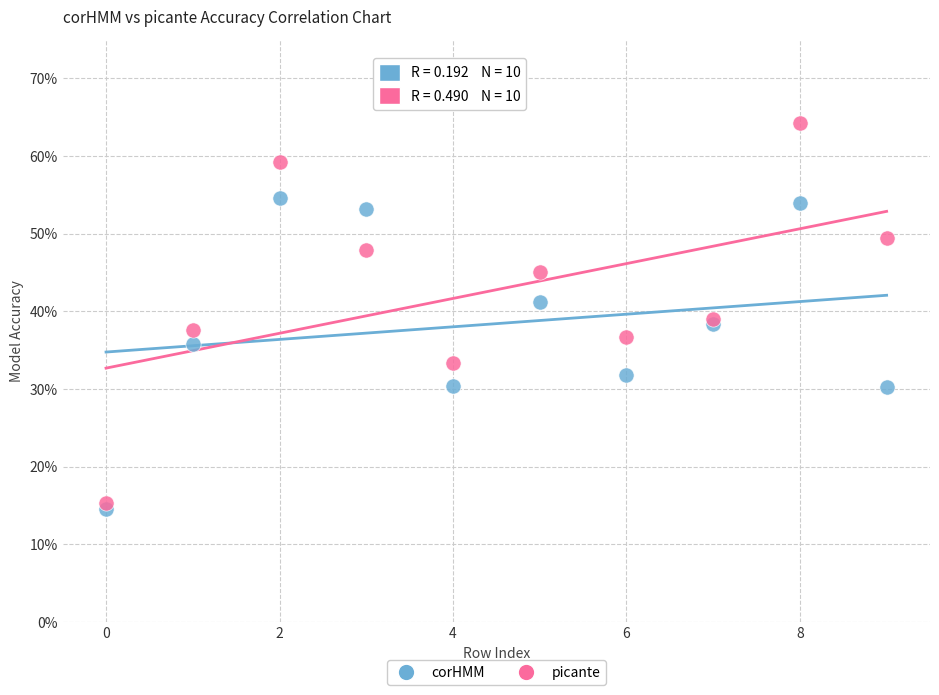

What are all the series names shown in the legend?

corHMM, picante